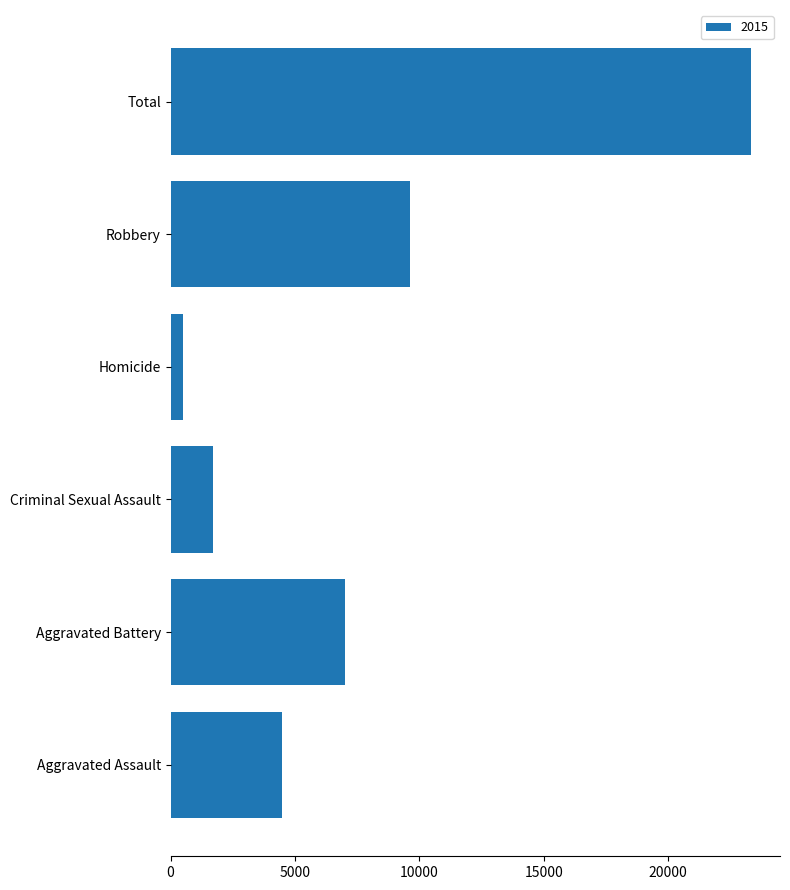

Does the chart contain any negative values?

No